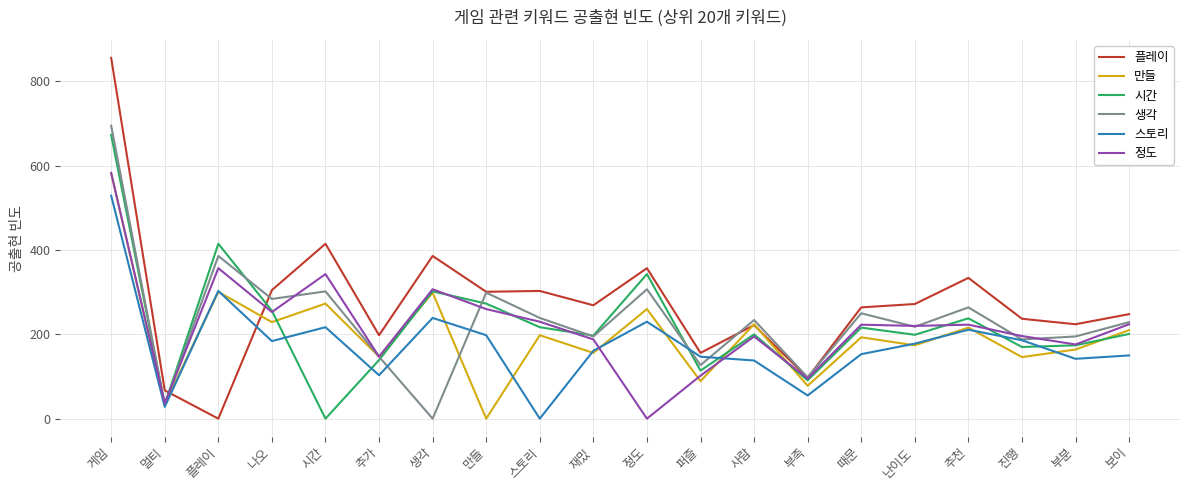

Does the chart have visible grid lines?

Yes